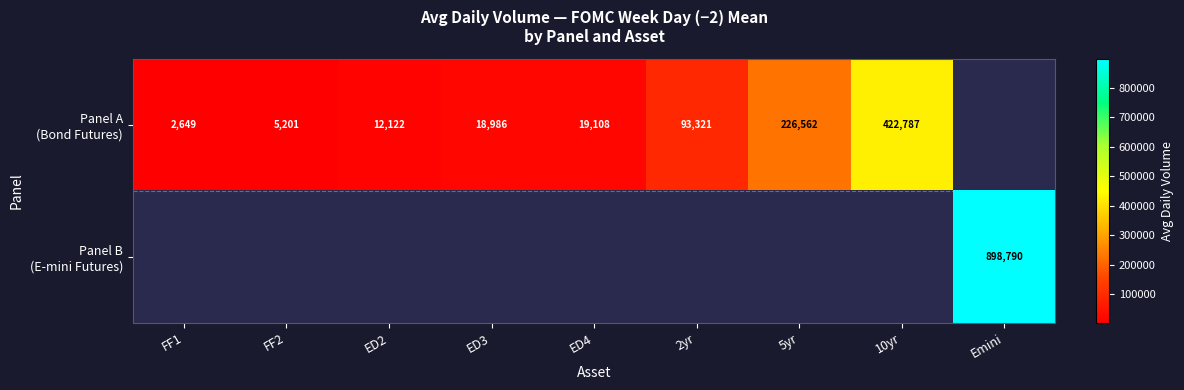

What is the difference between the maximum and minimum values in the Panel A (Bond Futures) series?

420137.7